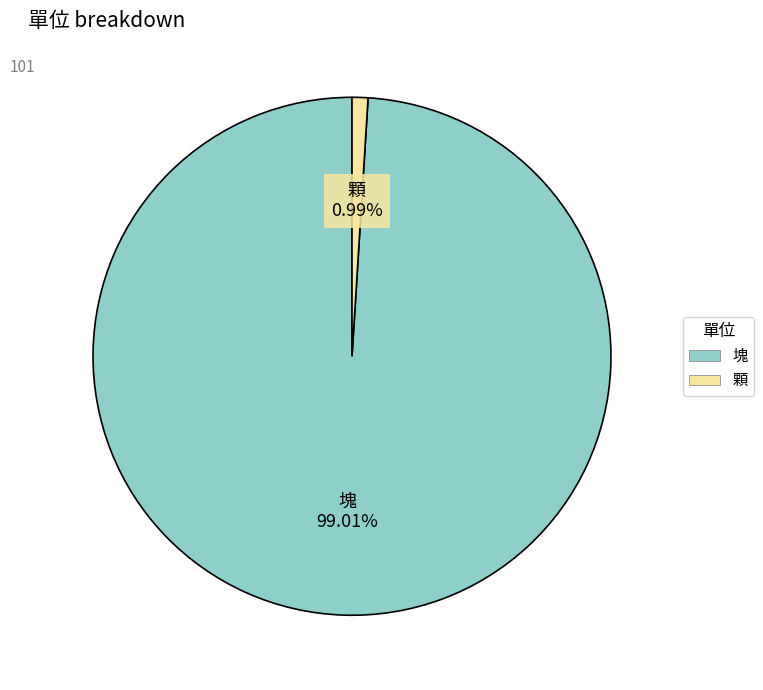

Which category has the smallest portion of the pie?

顆